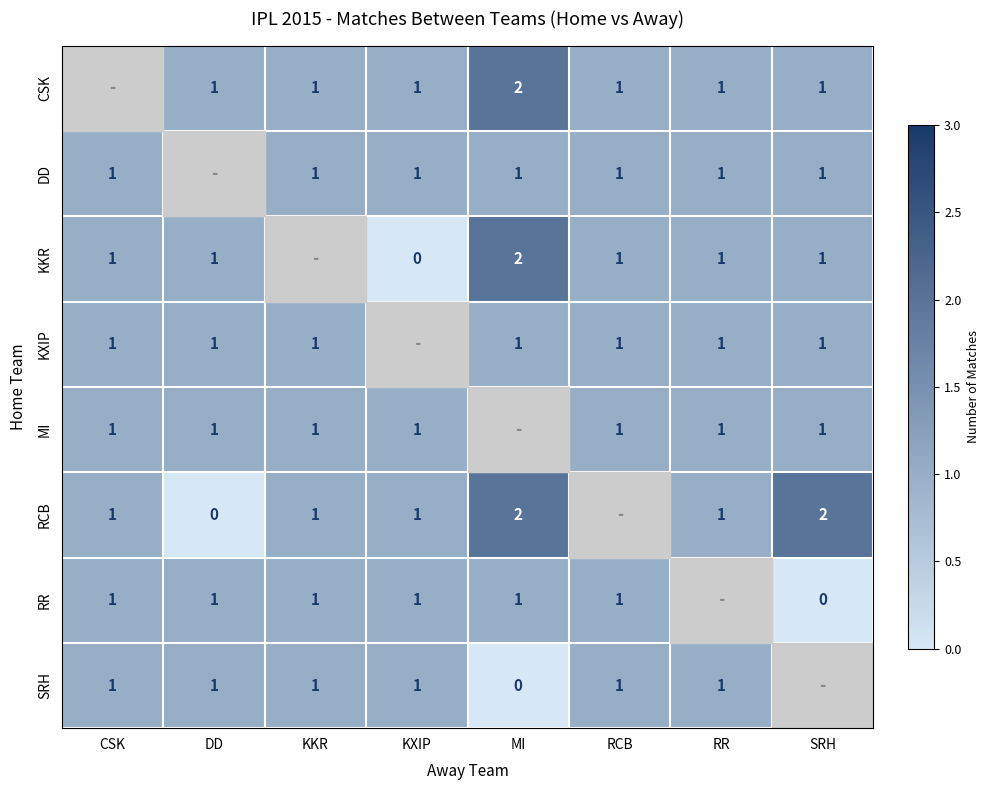

The value of KXIP at CSK is 1. True or false?

True